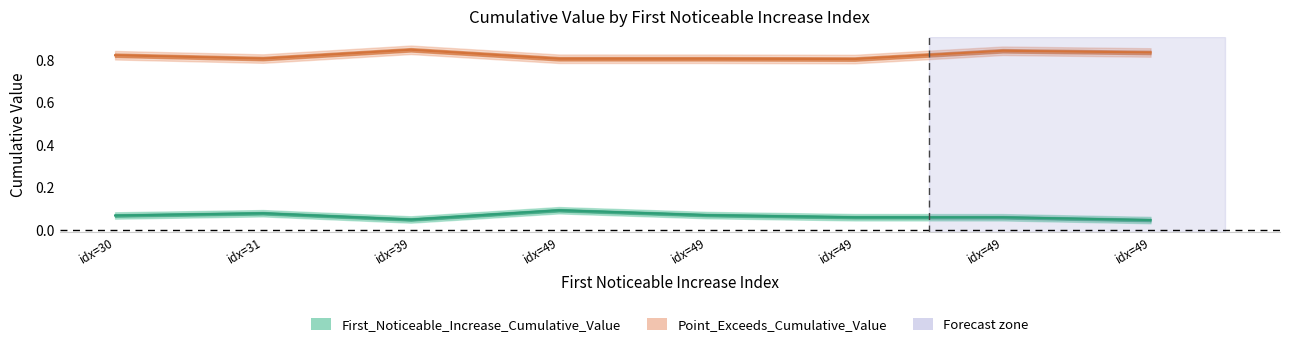

In First_Noticeable_Increase_Cumulative_Value, how many points are higher than both neighbors (excluding endpoints)?

2